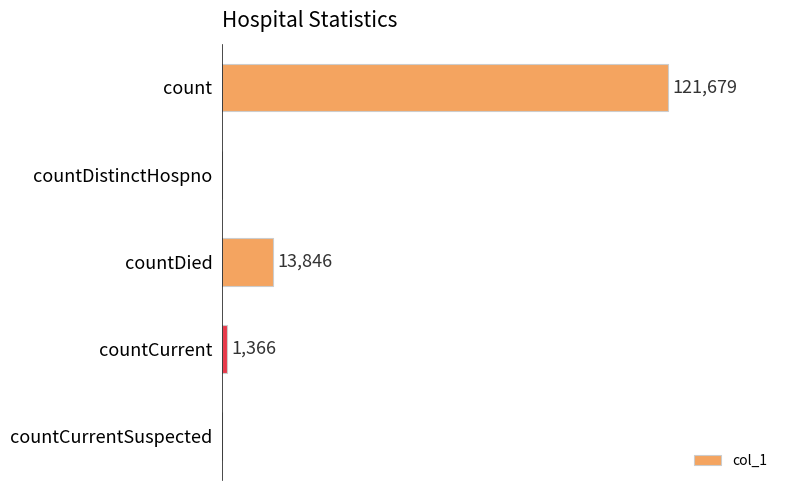

Between countDied and countCurrent, which is larger?

countDied